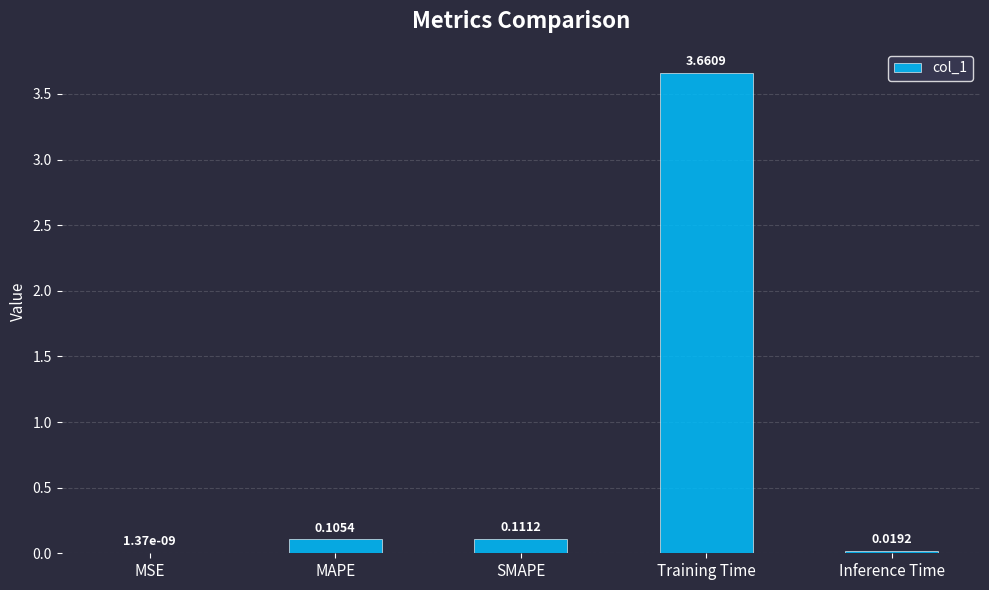

Where is the data nearest to the value 1?

SMAPE